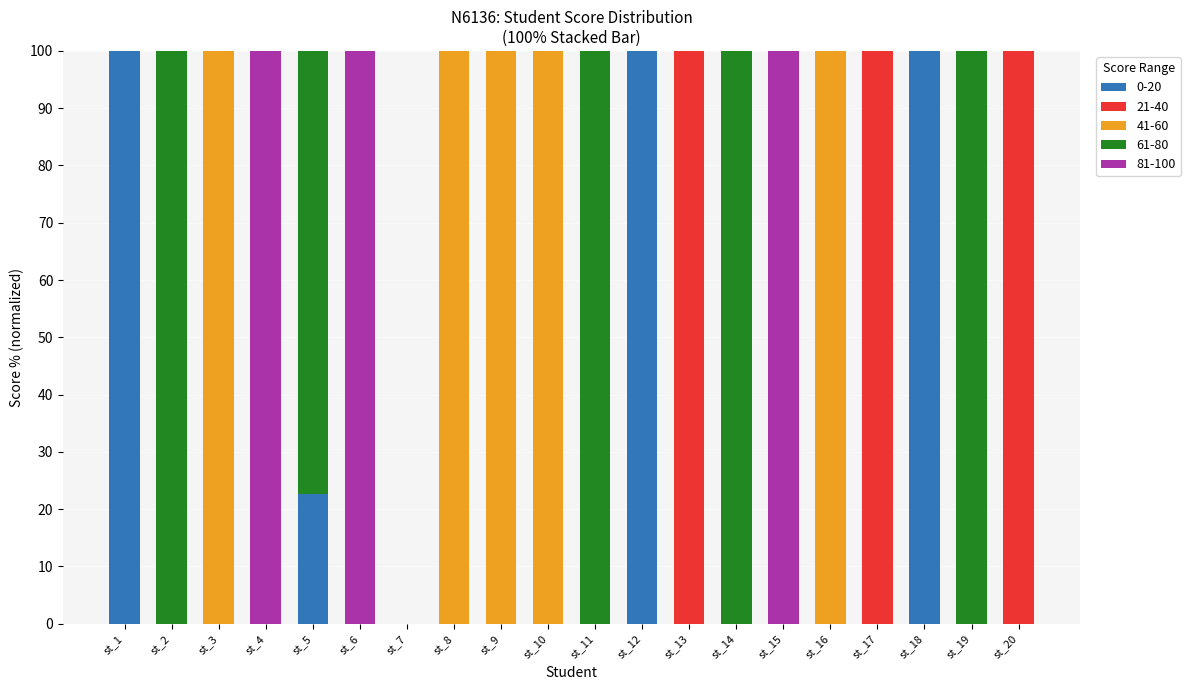

The value of 0-20 at st_11 is 35.5. True or false?

False